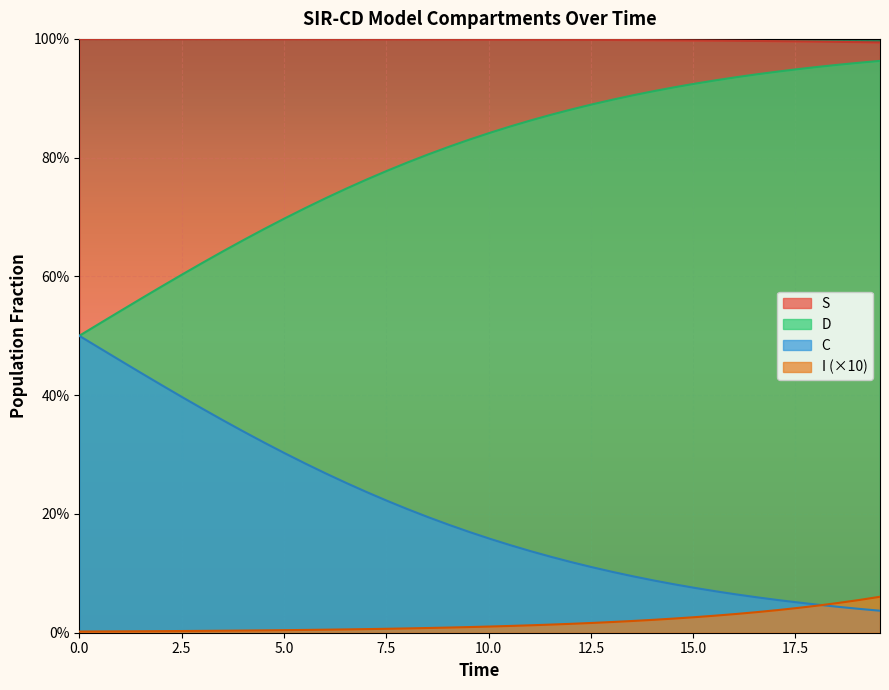

What are all the series names shown in the legend?

S, D, C, I (×10)